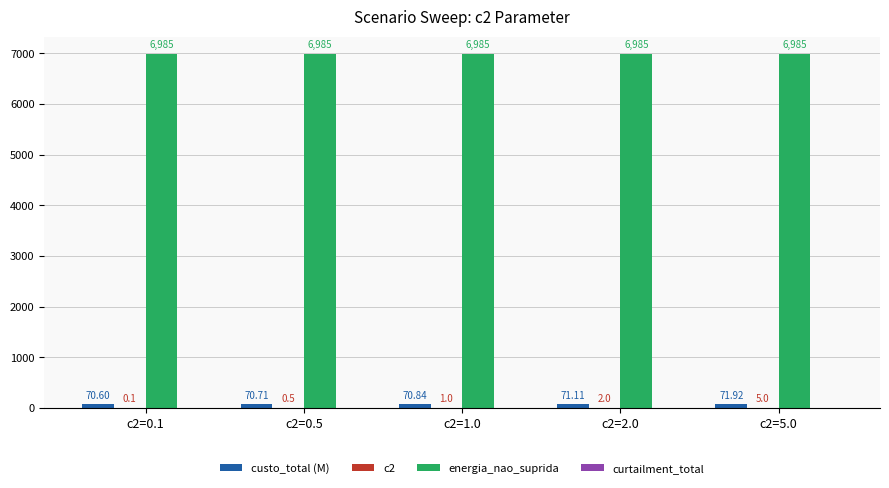

Which series has the largest total across all categories?

energia_nao_suprida